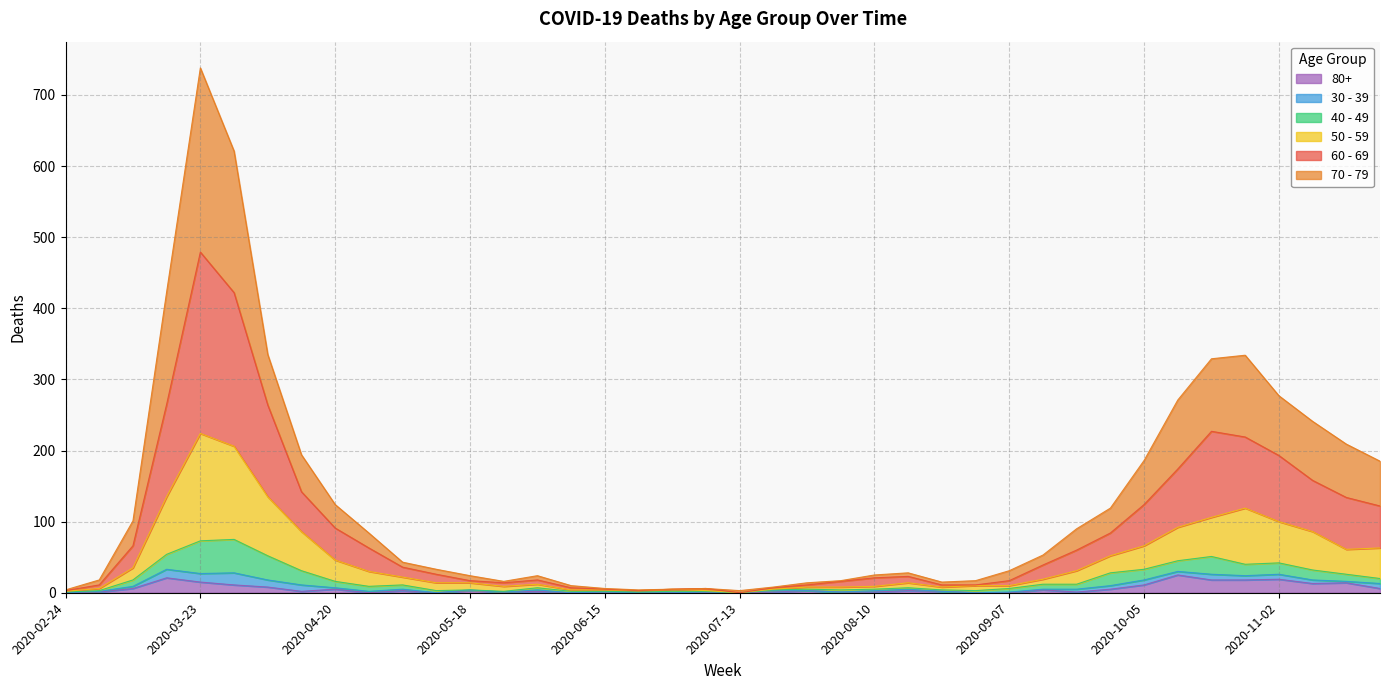

Does the chart have visible grid lines?

Yes